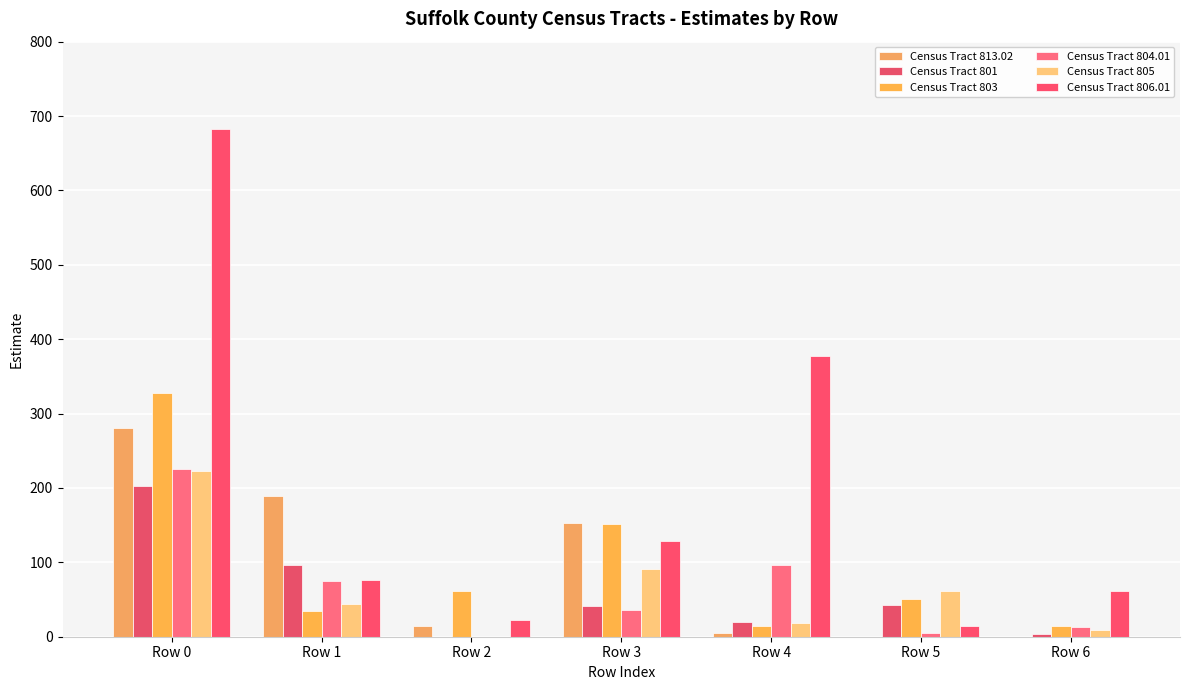

How many data points does each series have?

7